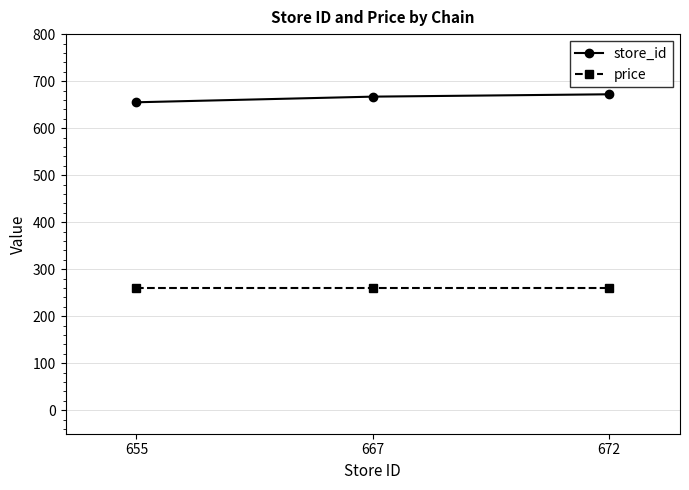

What is the value of the price point at the 1st from the left?

260